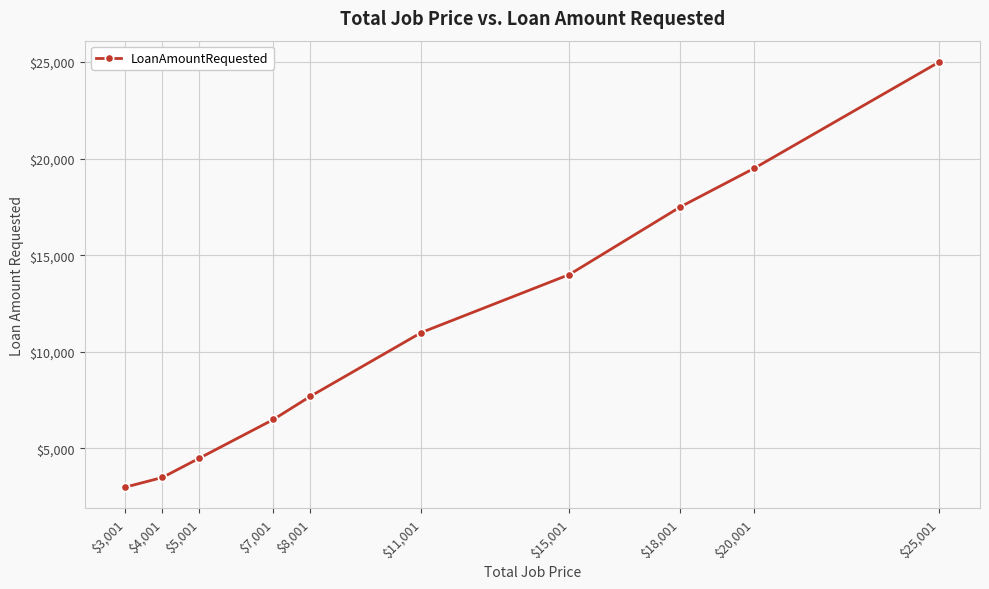

Reading left to right, extract all data points from this chart.

3001	3500	4500	6500	7700	11000	14000	17500	19500	25000